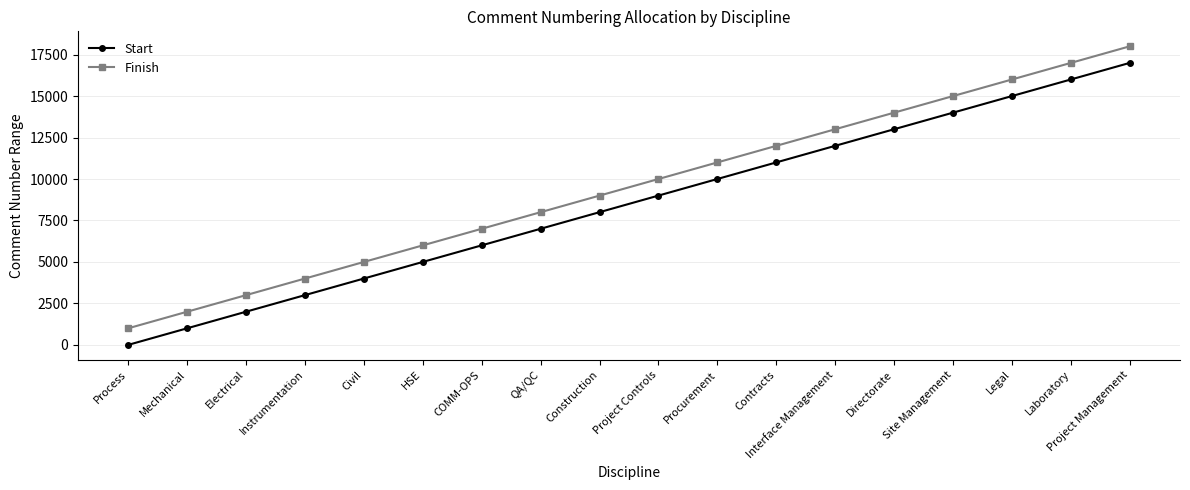

Rank the categories by Finish value from highest to lowest.

Project Management, Laboratory, Legal, Site Management, Directorate, Interface Management, Contracts, Procurement, Project Controls, Construction, QA/QC, COMM-OPS, HSE, Civil, Instrumentation, Electrical, Mechanical, Process